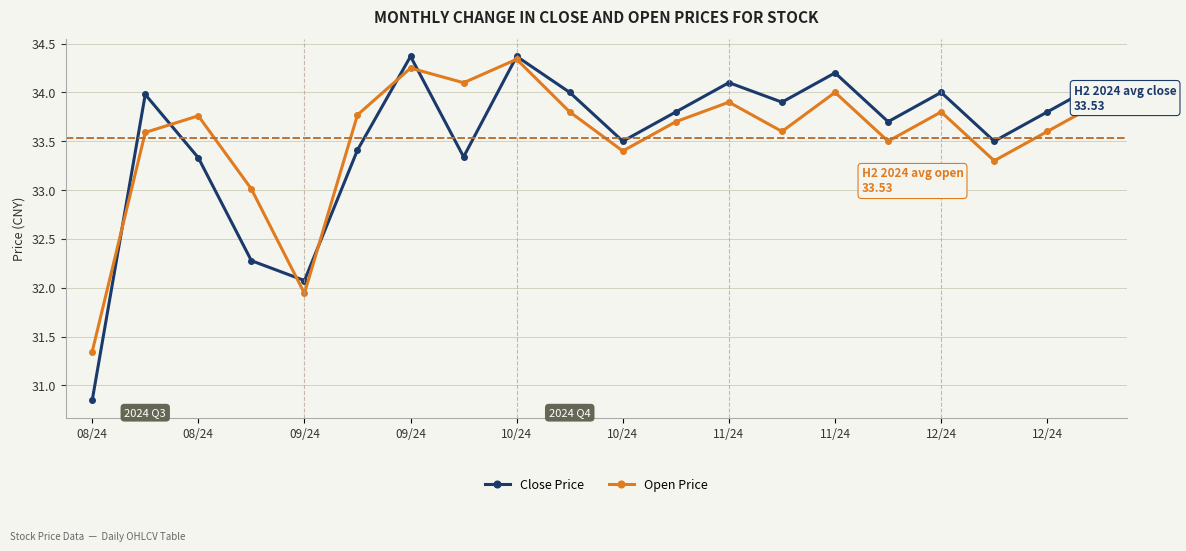

Which series has the largest range (max minus min)?

Close Price